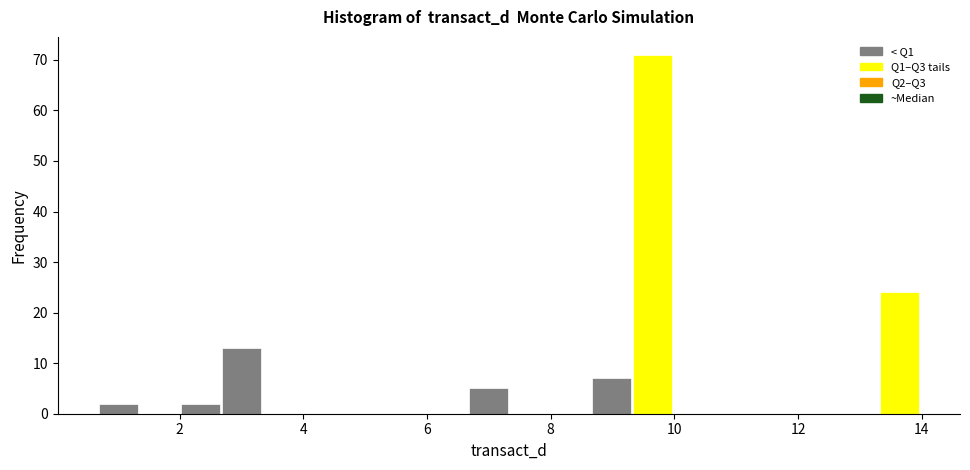

Read against the x-axis, roughly where is the centre of the tallest bar?

9.6